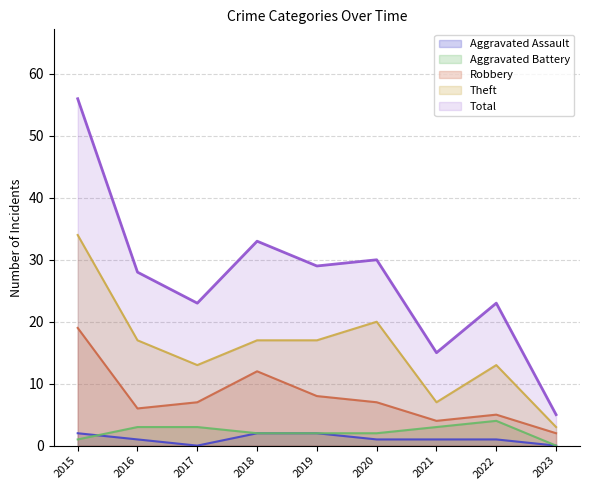

Where does the Total series first go above 28?

2015